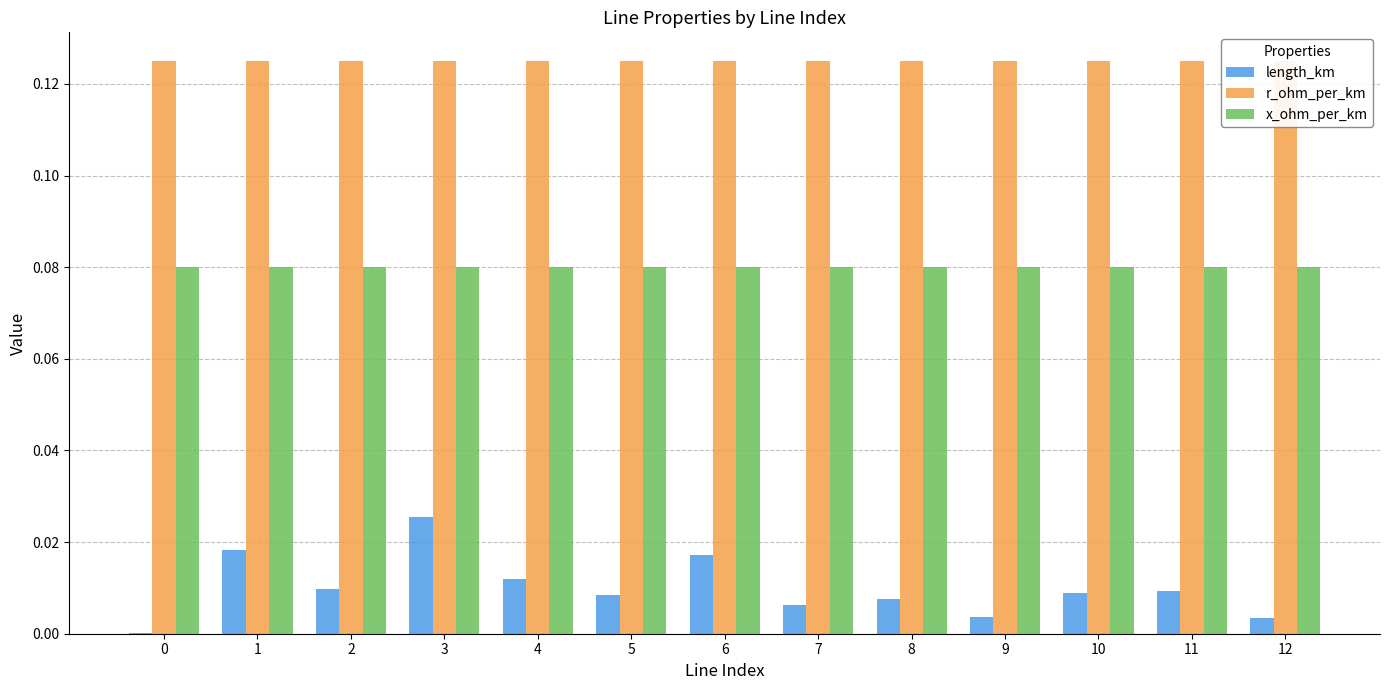

Reading right to left, extract all data points from this chart.

length_km: 0.0	0.0	0.0	0.0	0.0	0.0	0.0	0.0	0.0	0.0	0.0	0.0	0.0
r_ohm_per_km: 0.1	0.1	0.1	0.1	0.1	0.1	0.1	0.1	0.1	0.1	0.1	0.1	0.1
x_ohm_per_km: 0.1	0.1	0.1	0.1	0.1	0.1	0.1	0.1	0.1	0.1	0.1	0.1	0.1